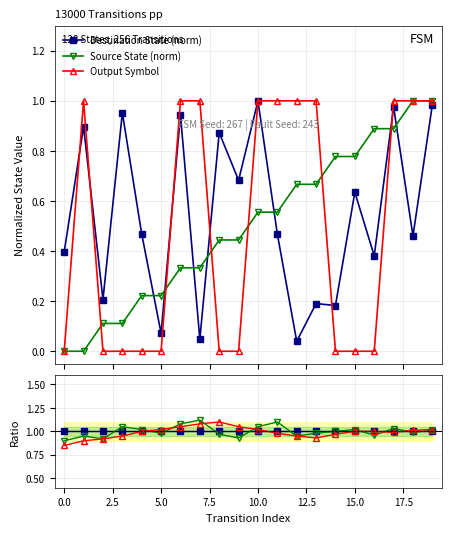

The Source State (norm) series shows 0.9 at 17. True or false?

True